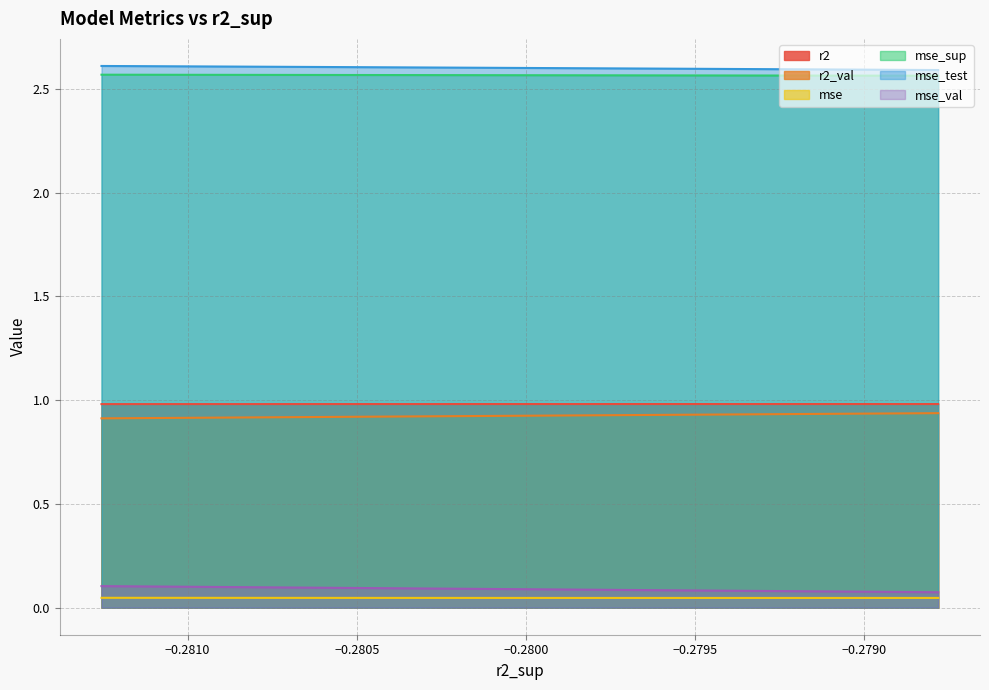

What is the average value of the r2 series?

1.0